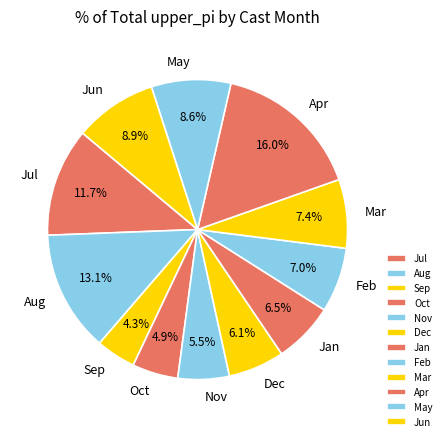

What is the smallest slice in the pie chart?

Sep